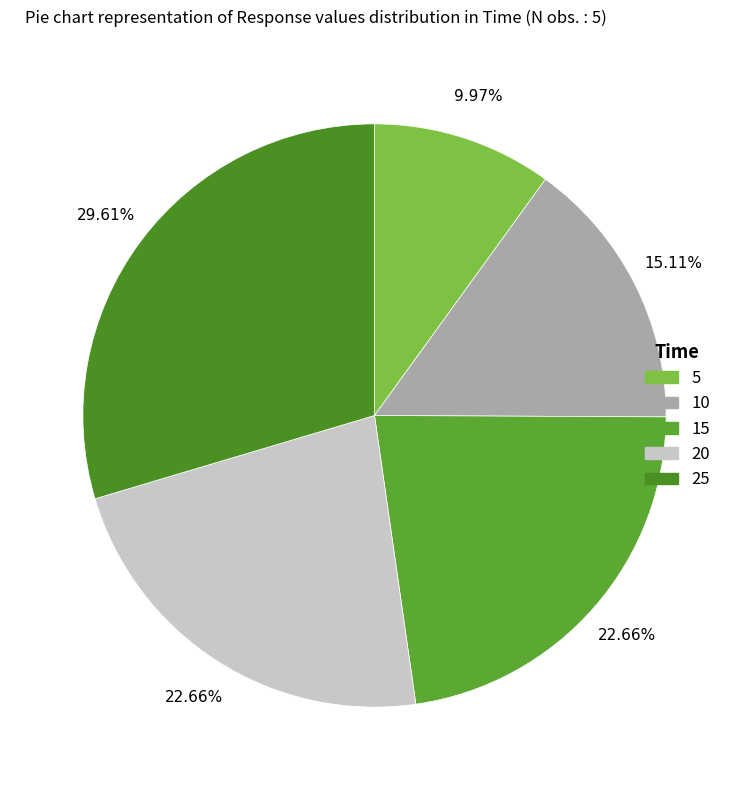

To the nearest percent, what percentage of the pie is 10?

15%